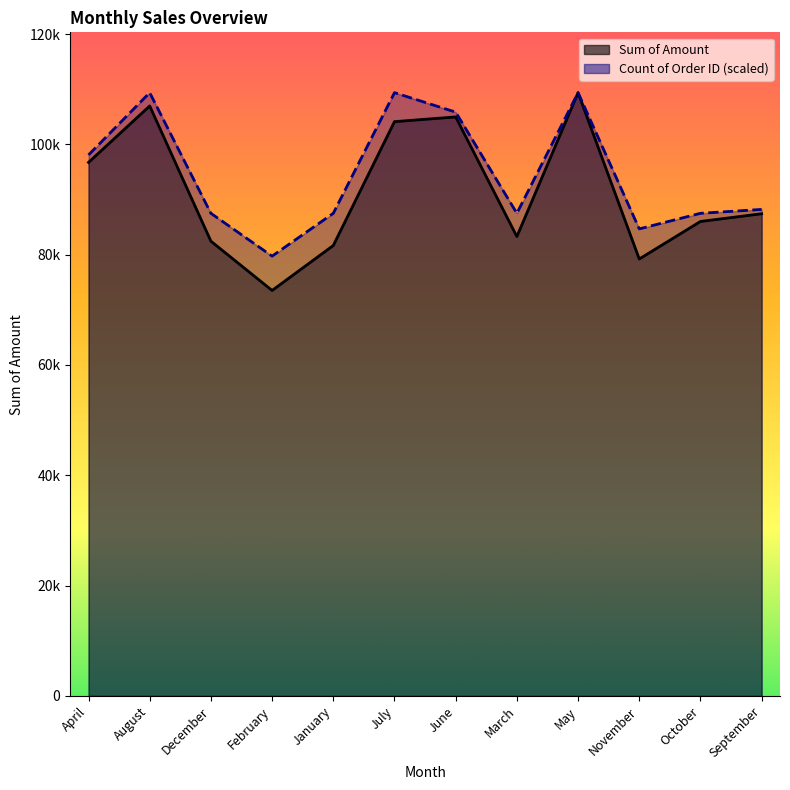

At how many categories does at least one series exceed 97147?

5